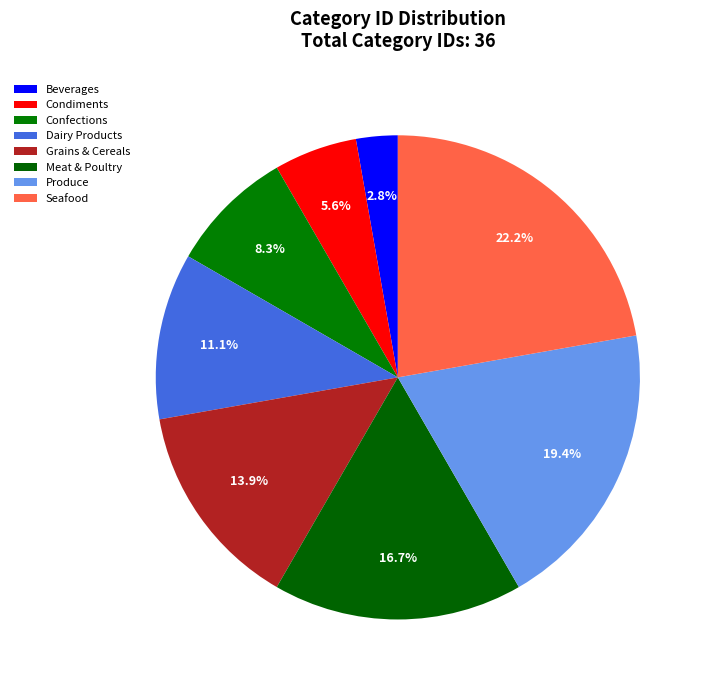

Which category has the smallest portion of the pie?

Beverages